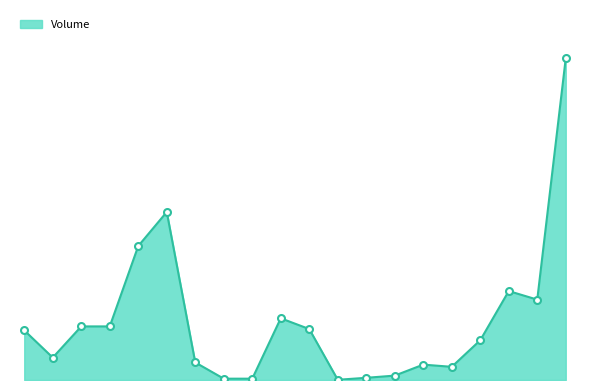

At which label does the data first exceed 226000?

103/05/26